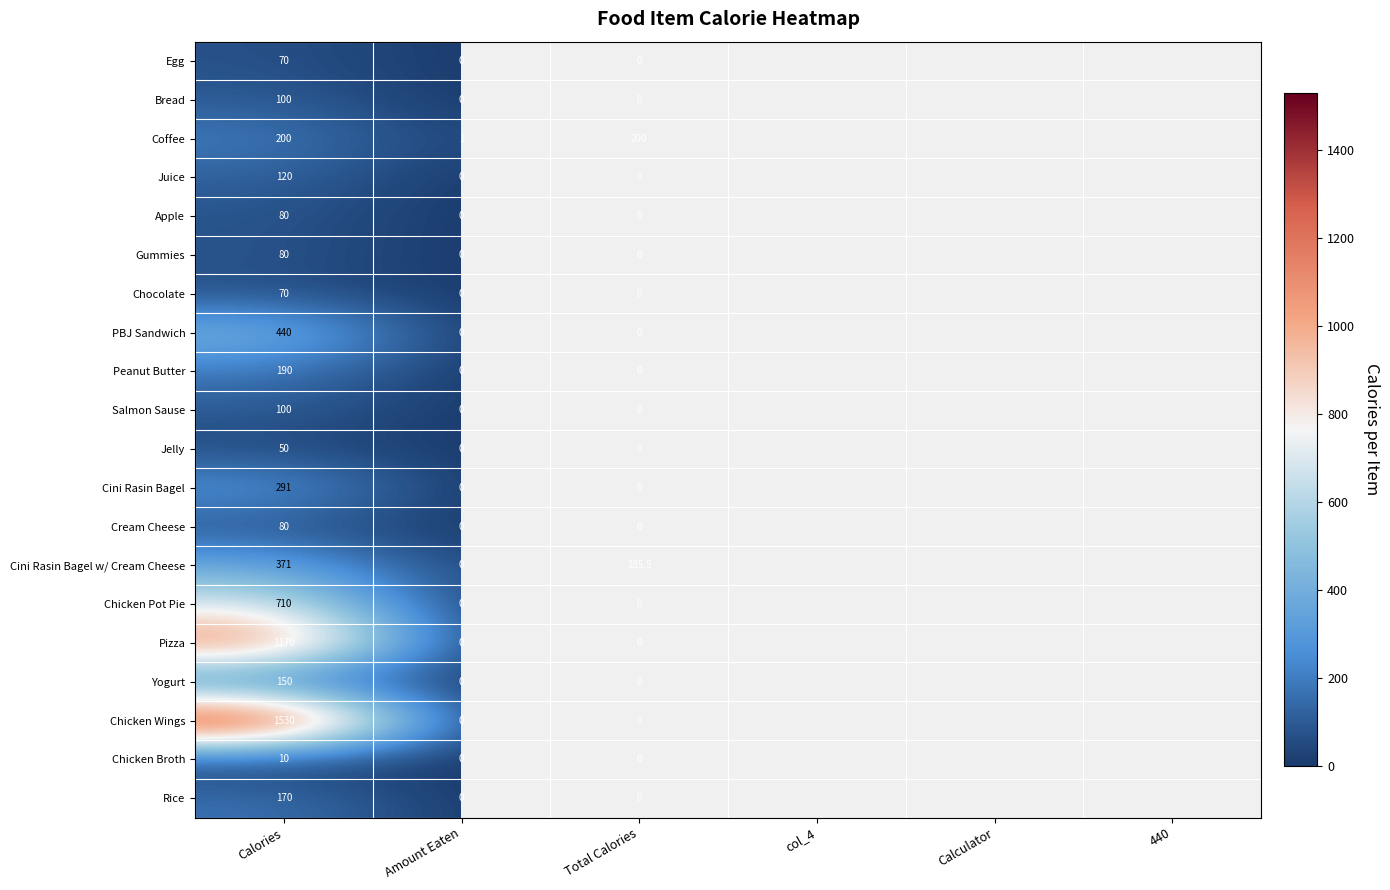

What is the total value across all series at Total Calories?

385.5